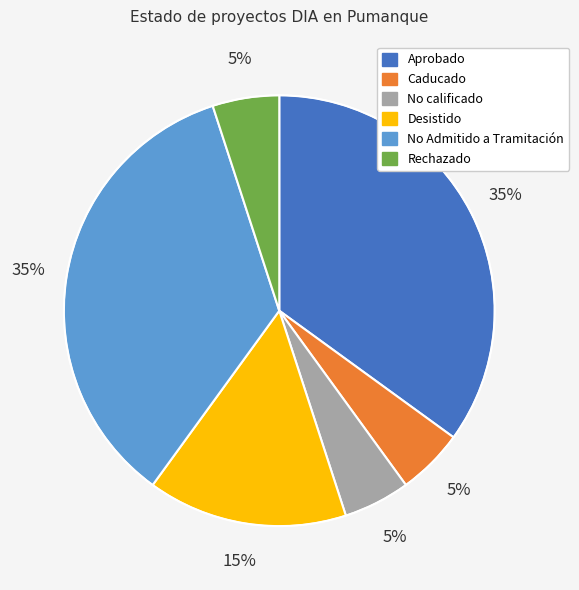

Does No calificado account for over 50% of the chart?

No